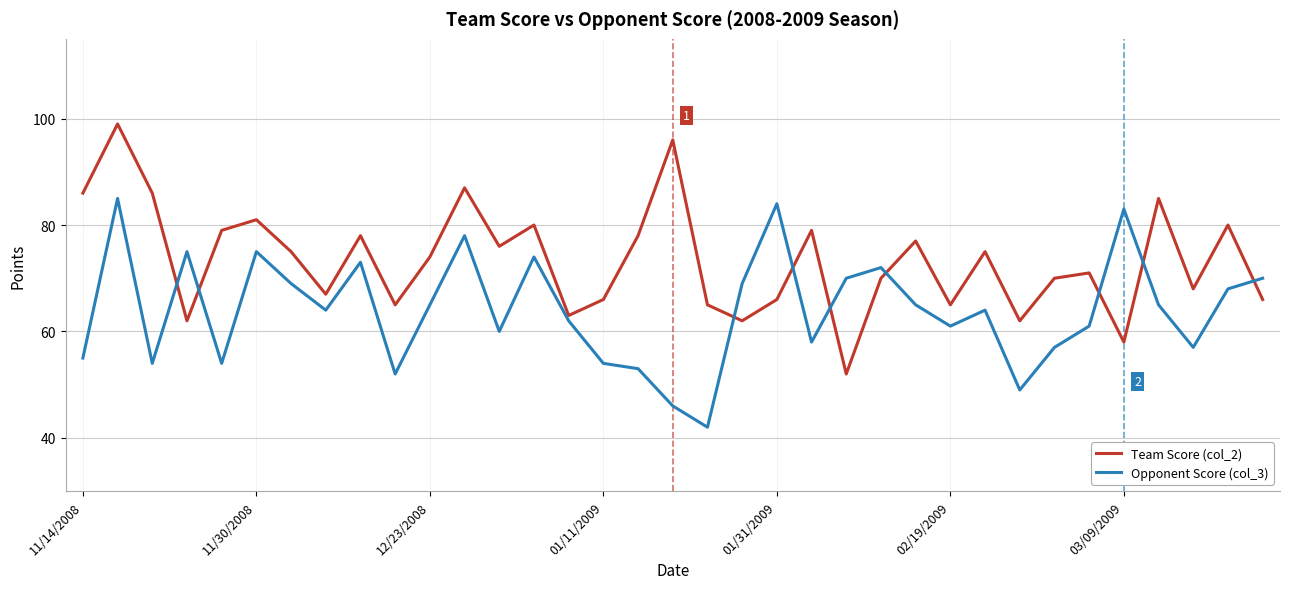

What is the minimum value for Opponent Score (col_3)?

42